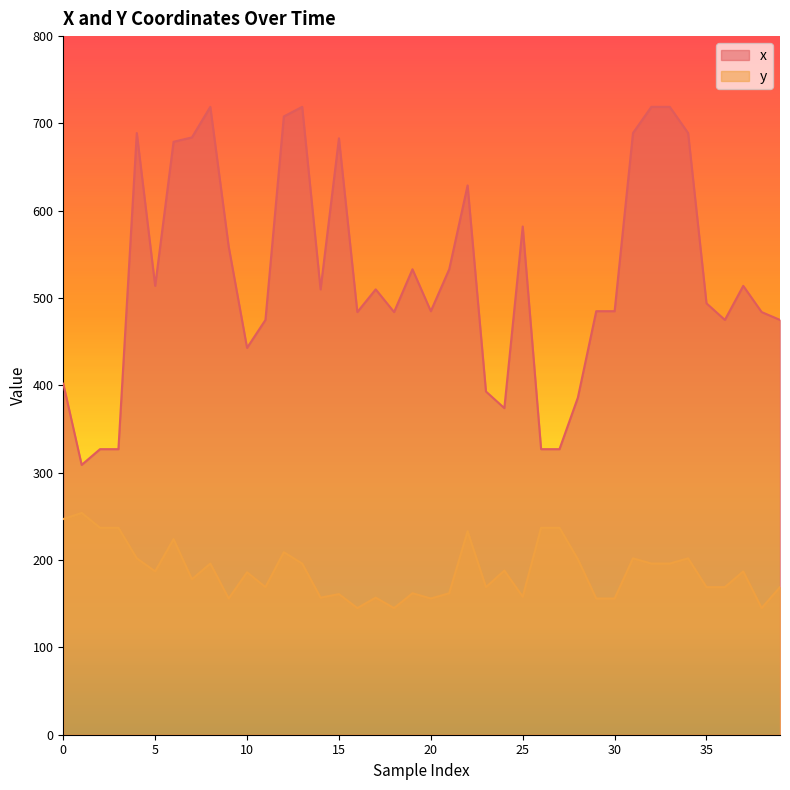

In y, how many points are lower than both neighbors (excluding endpoints)?

11